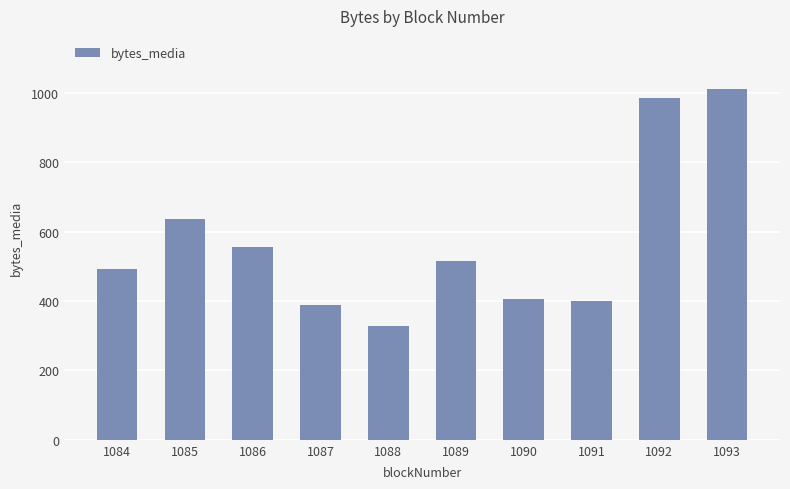

Reading right to left, list all the values displayed in this chart.

1093=1013	1092=987	1091=399	1090=406	1089=515	1088=327	1087=389	1086=556	1085=638	1084=492